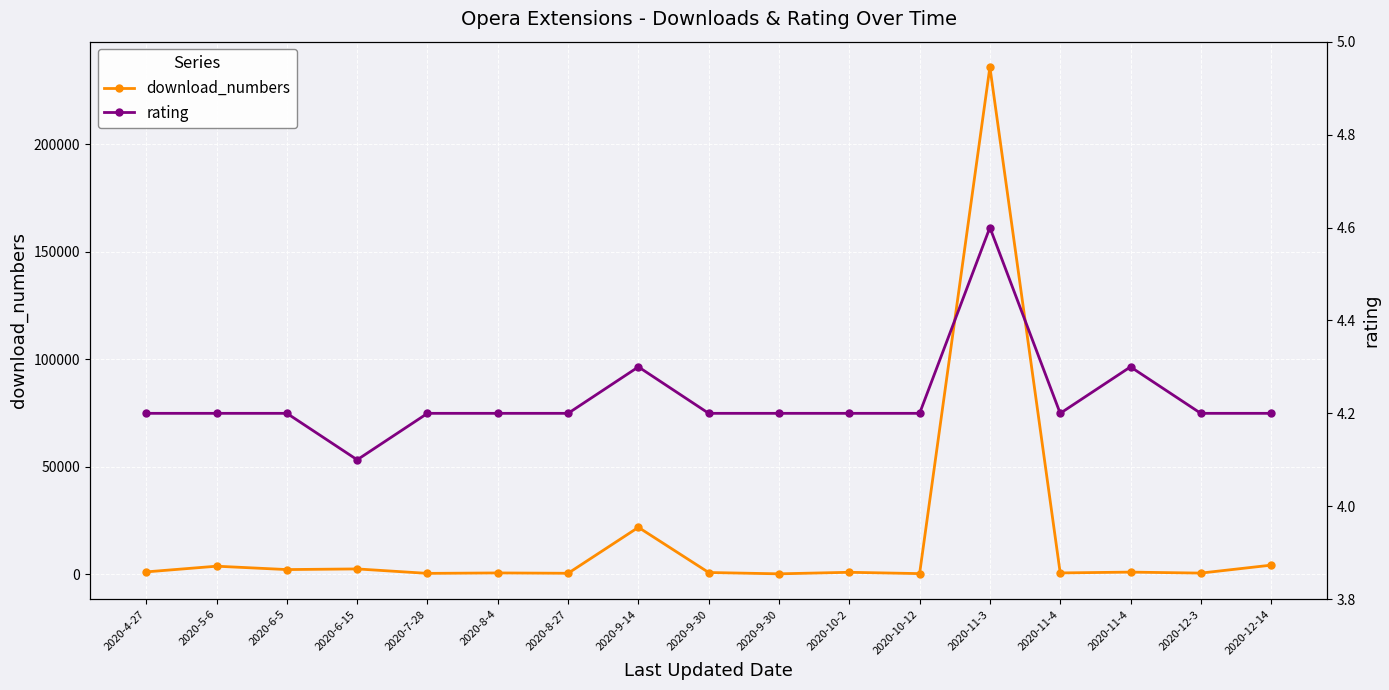

Which category has the lowest value across all series?

2020-6-15